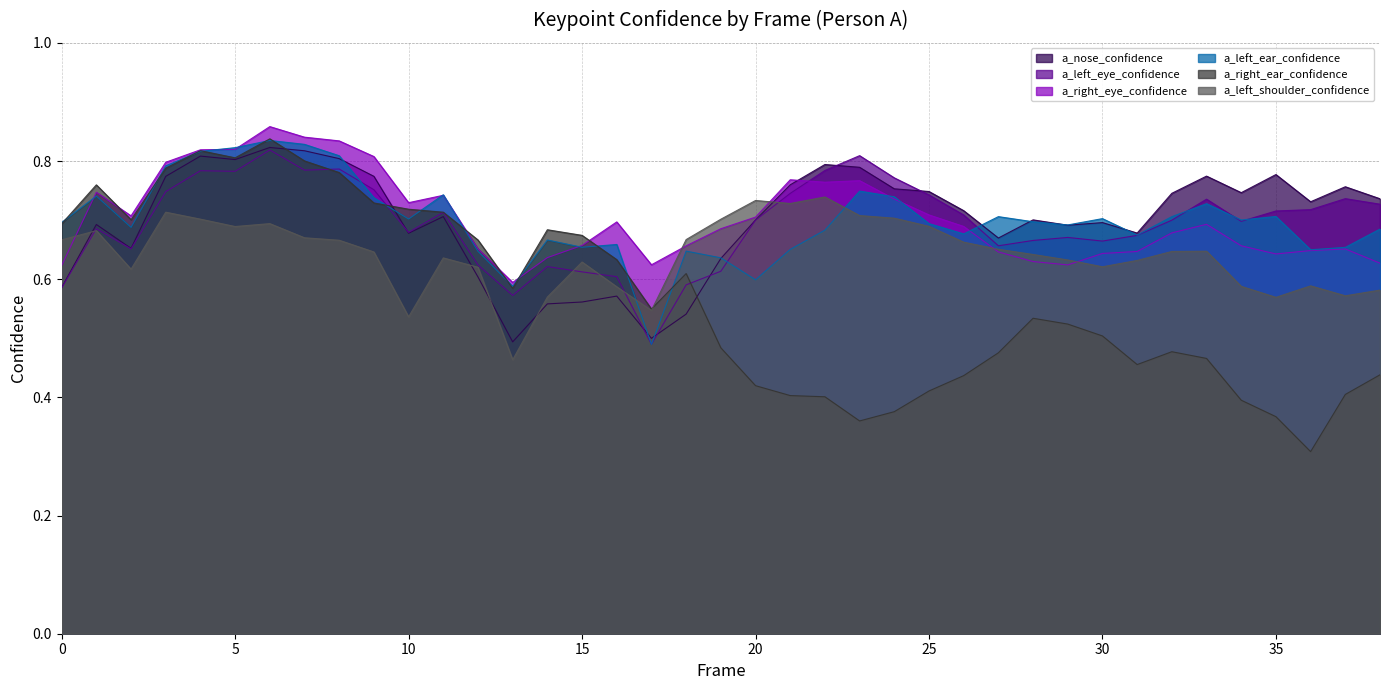

The value of a_right_ear_confidence at 4 is 0.5. True or false?

False